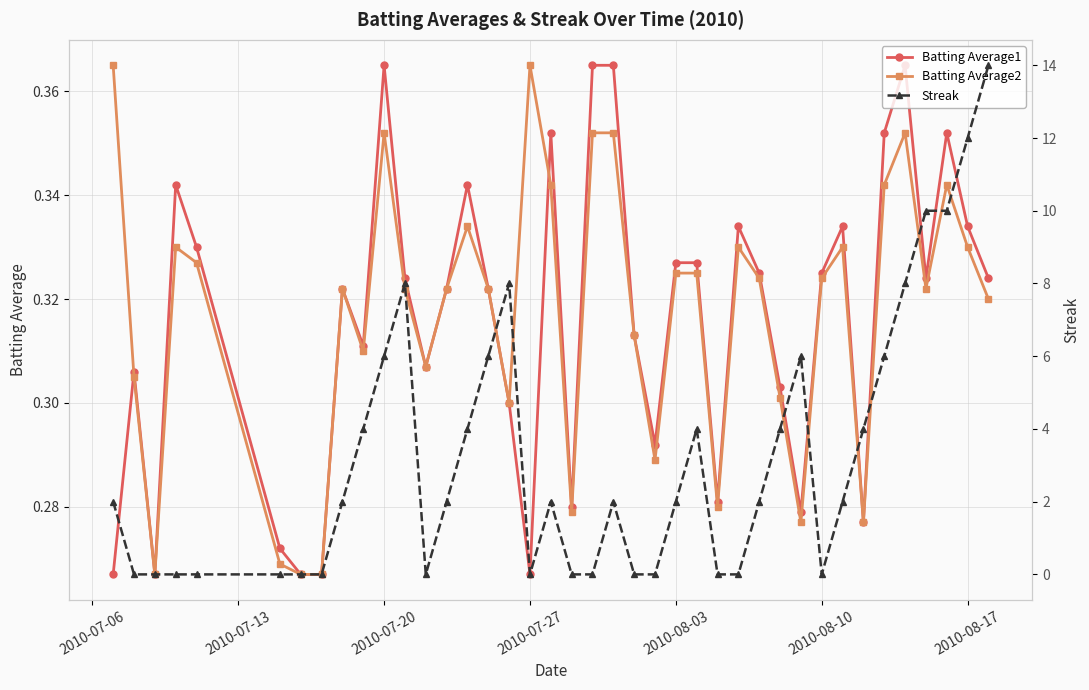

How many Batting Average2 values are between 0 and 1?

40